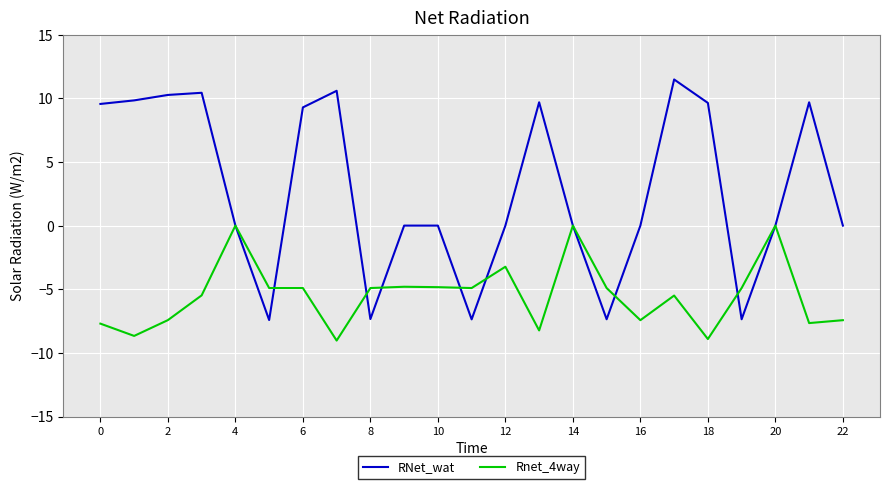

True or false: Rnet_4way and RNet_wat intersect in this chart.

True